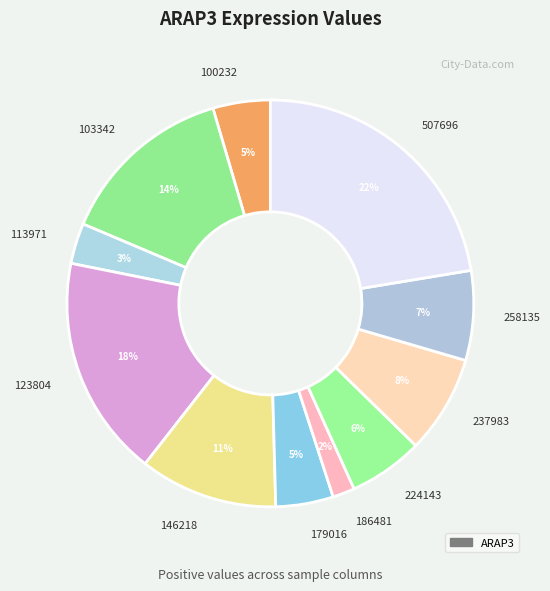

Count the number of slices in the pie.

11